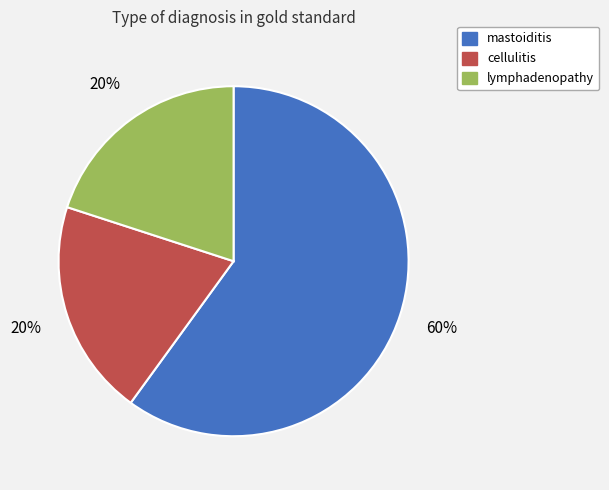

What percentage is the cellulitis slice, to the nearest percent?

20%